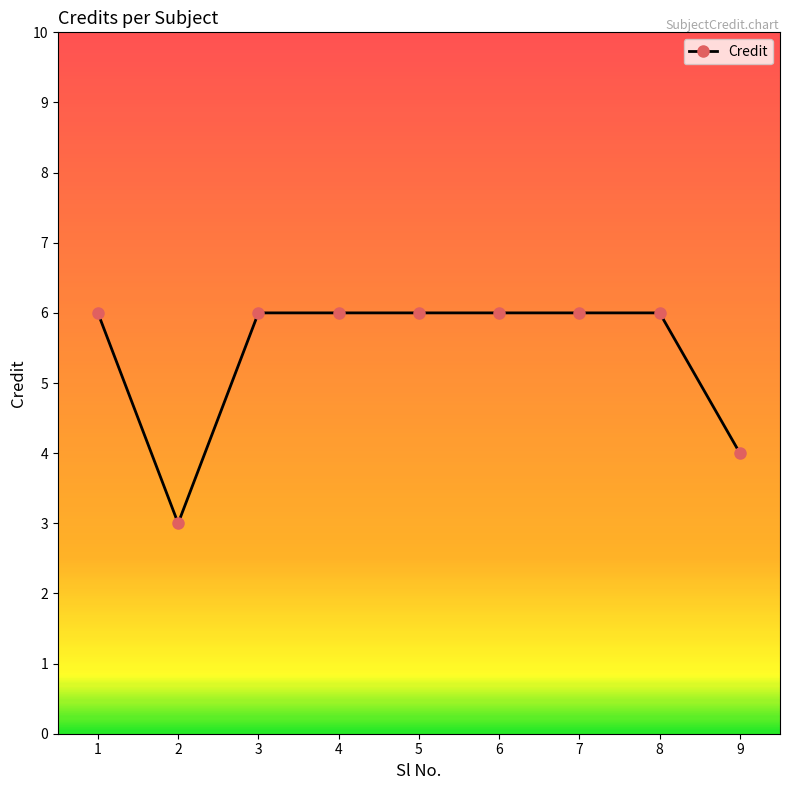

What is the sum of all values?

49